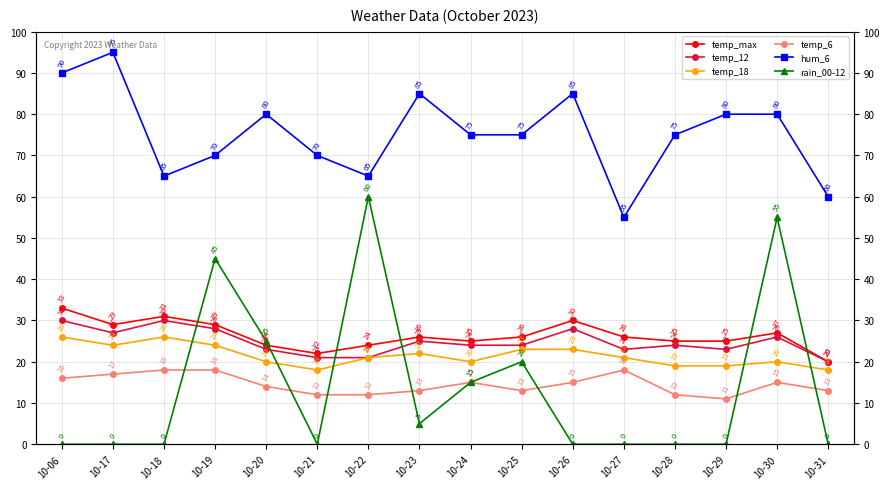

In temp_6, how many points are higher than both neighbors (excluding endpoints)?

3